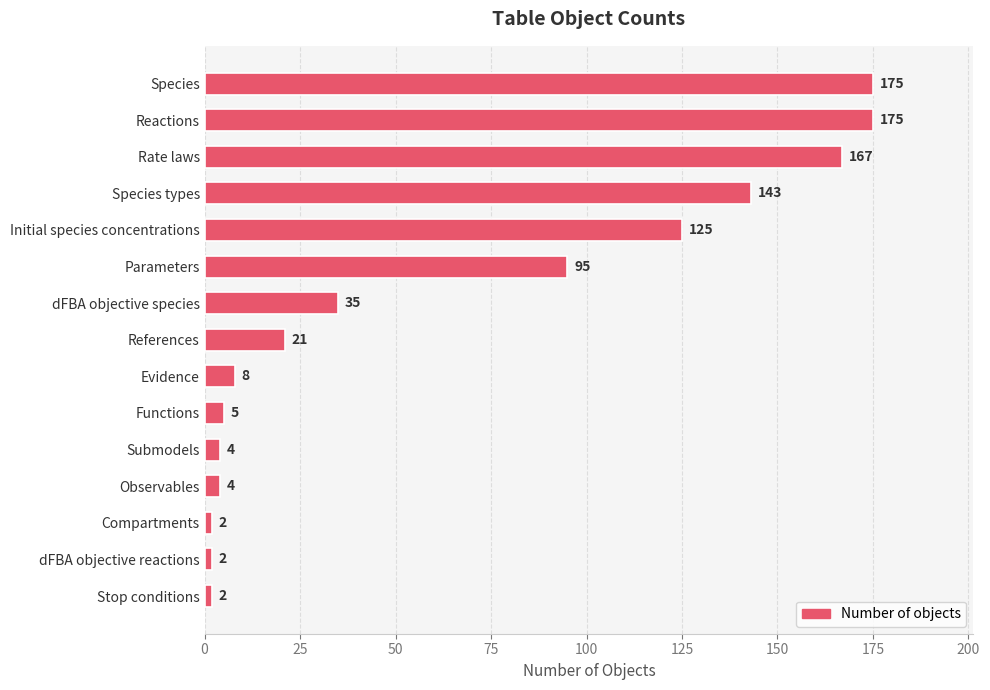

The chart shows a value of 172 at Initial species concentrations. True or false?

False